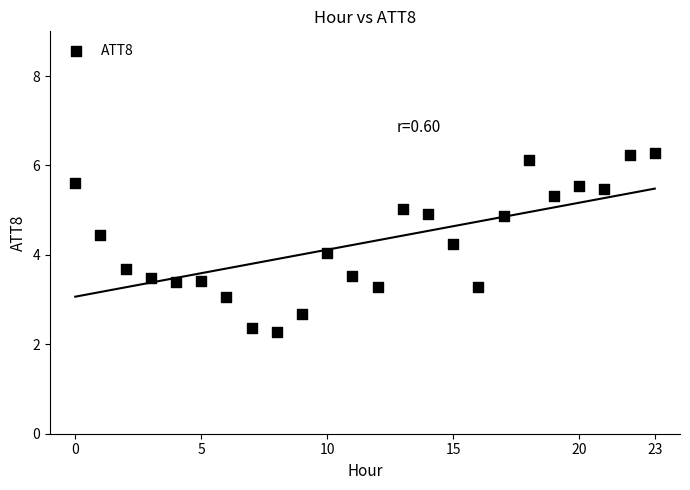

What is the range of Y values (max minus min)?

4.0